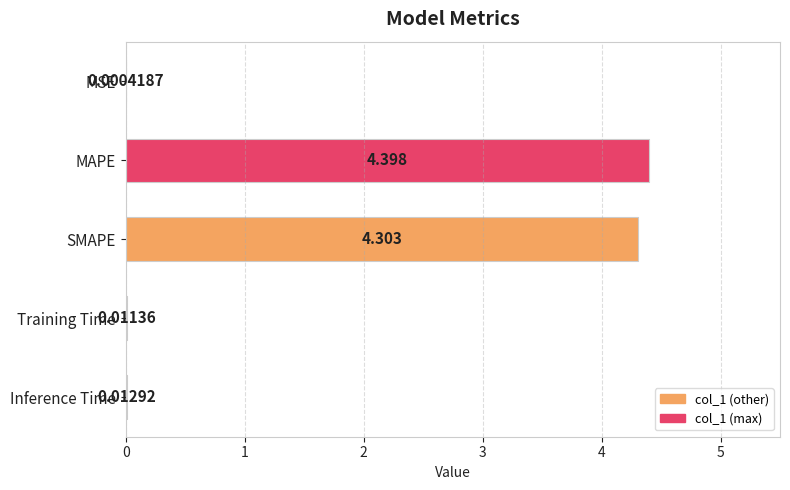

At which label is the value closest to 2?

Inference Time